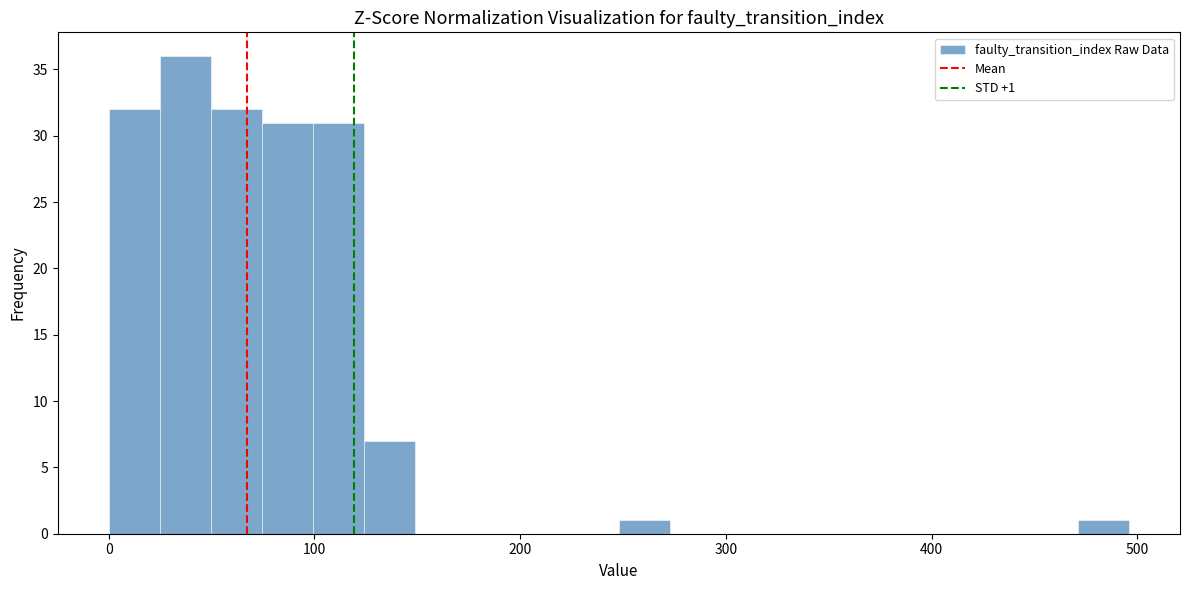

Read against the x-axis, roughly where is the centre of the tallest bar?

40